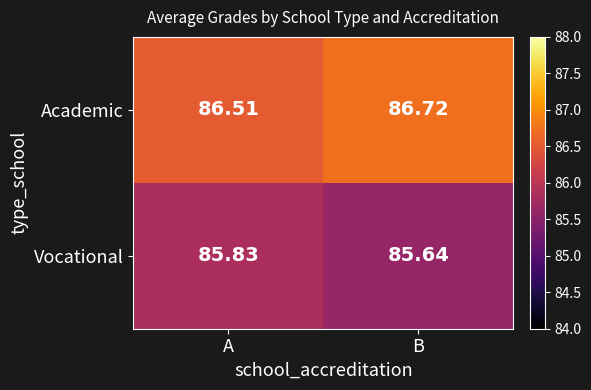

List the series in order of their overall mean, lowest first.

Vocational, Academic